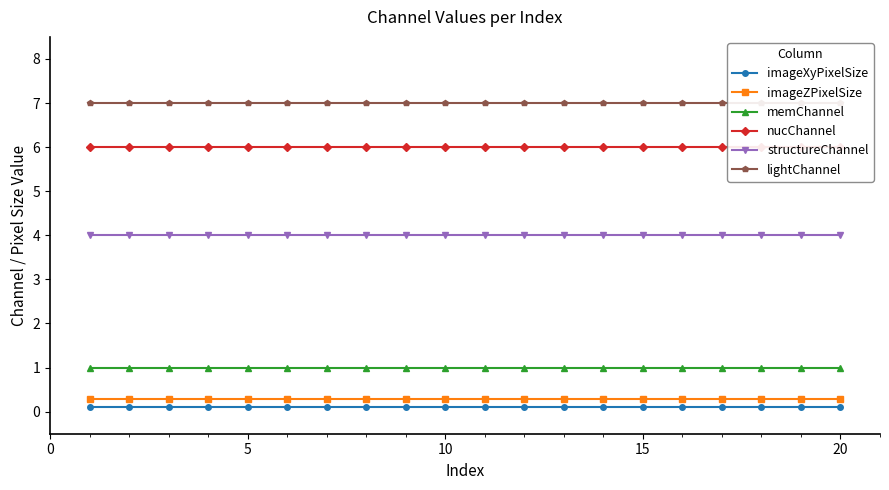

What is the highest value of the imageZPixelSize series?

0.3